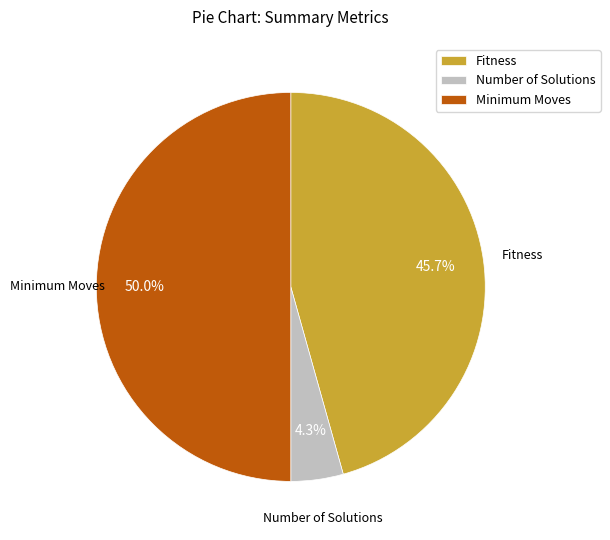

How many slices are in this pie chart?

3